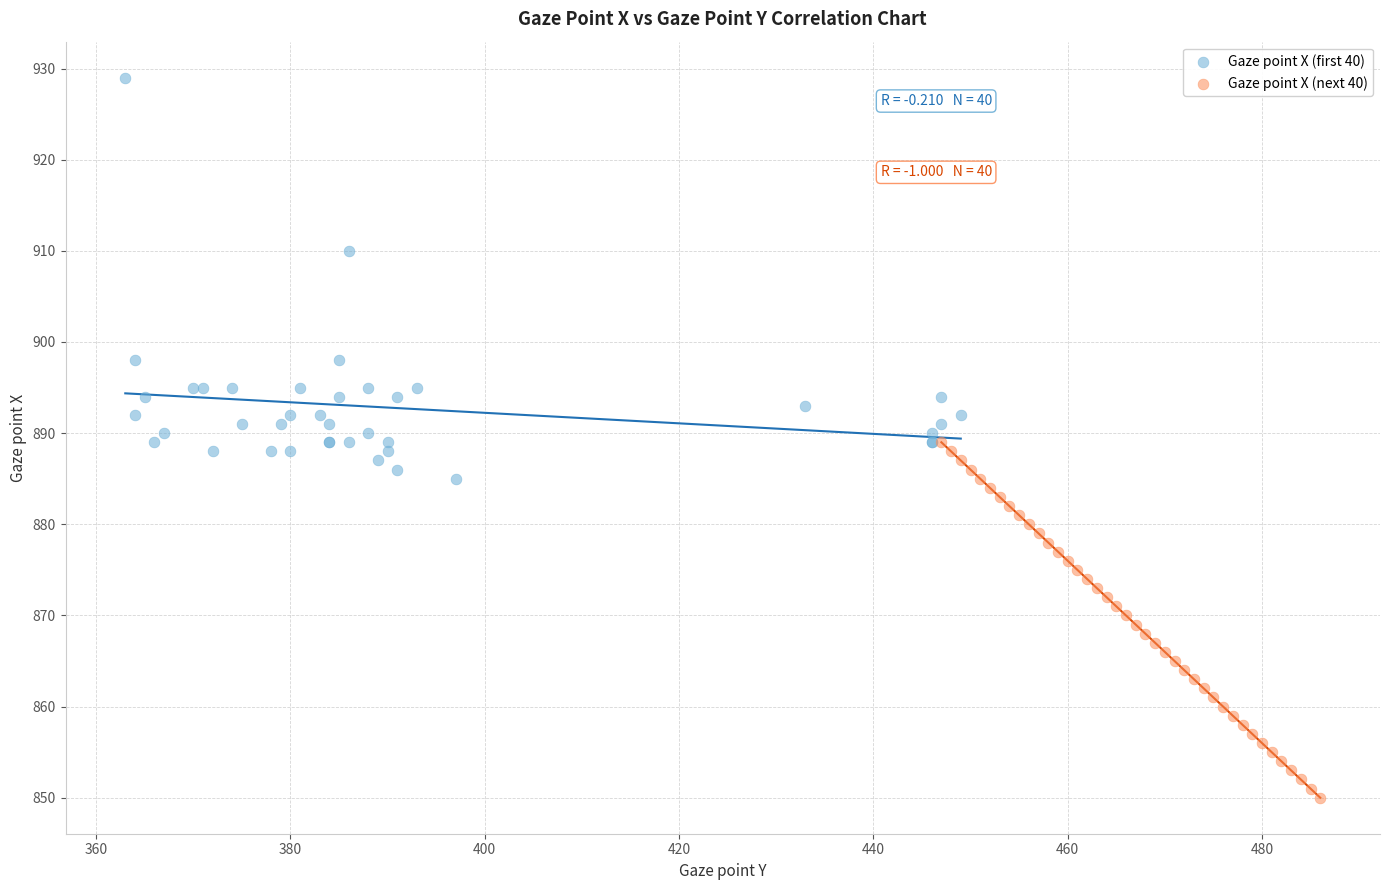

Which series contains the highest Y value?

Gaze point X (first 40)